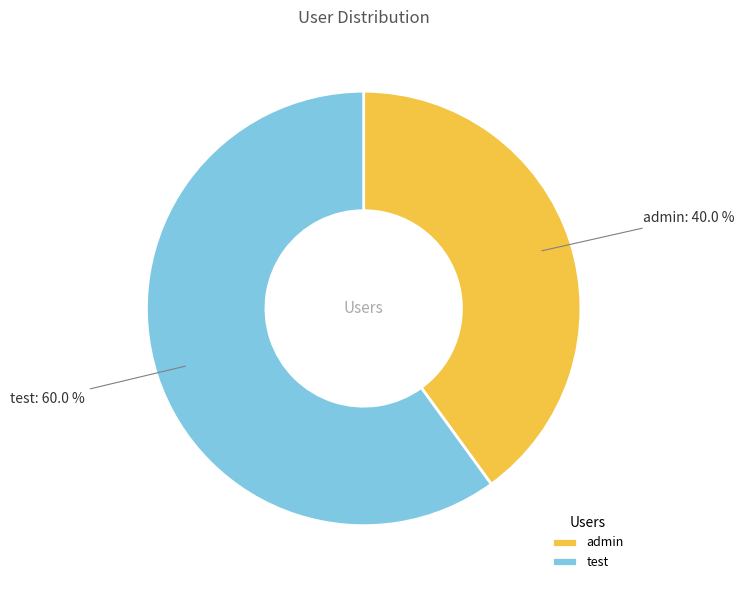

How much of the chart is everything except admin?

60.0%